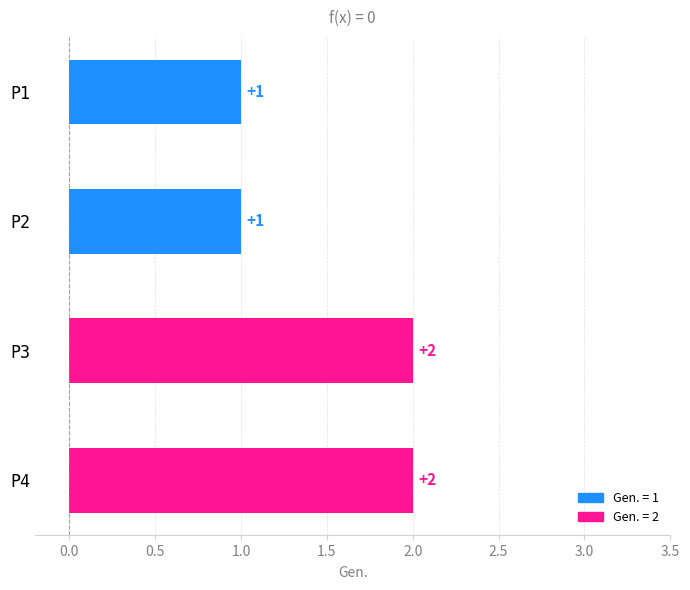

Which has a higher value, P3 or P1?

P3